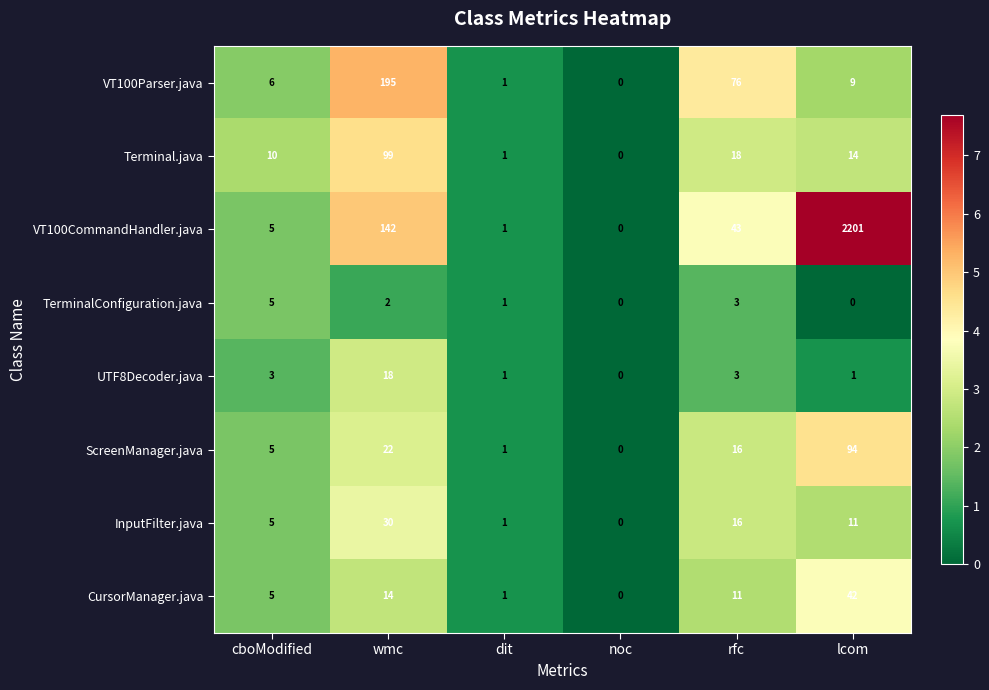

Rank the categories by UTF8Decoder.java value from highest to lowest.

wmc, cboModified, rfc, dit, lcom, noc